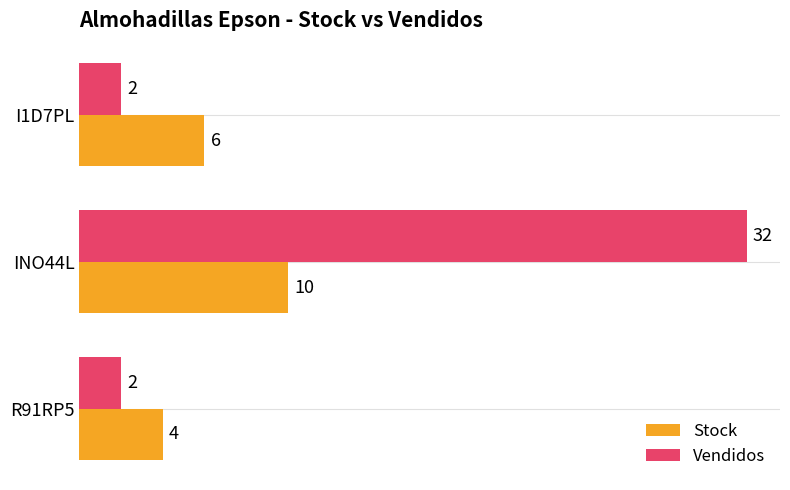

The Stock series shows 10 at INO44L. True or false?

True